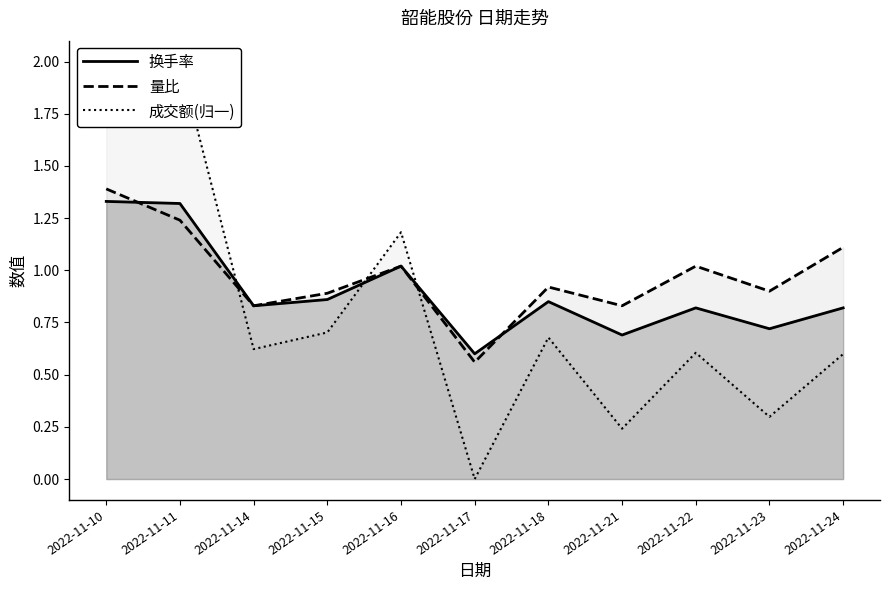

What is the approximate value of 换手率 at 2022-11-24?

0.8